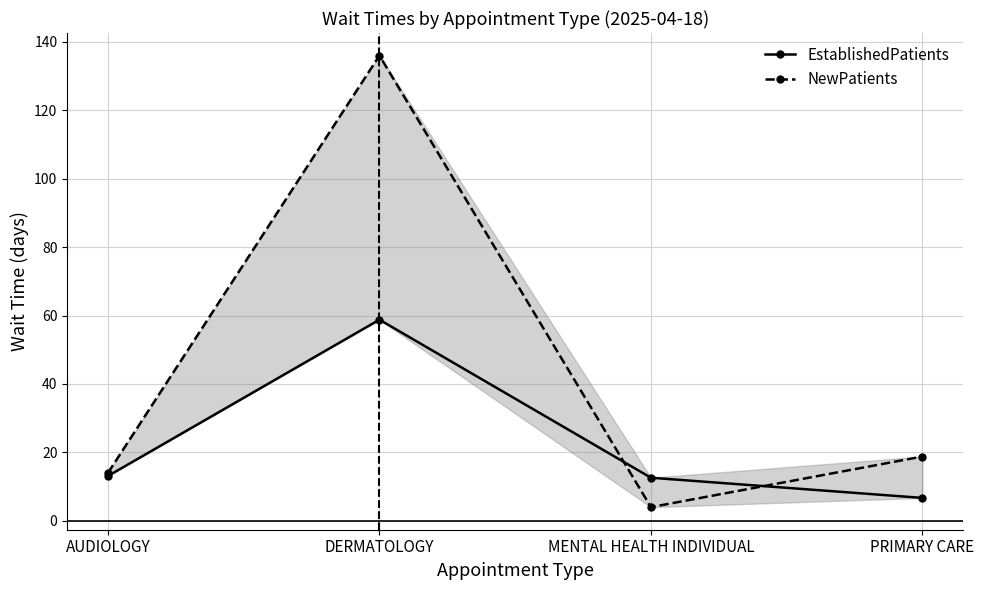

How many data points in EstablishedPatients are less than 13?

2